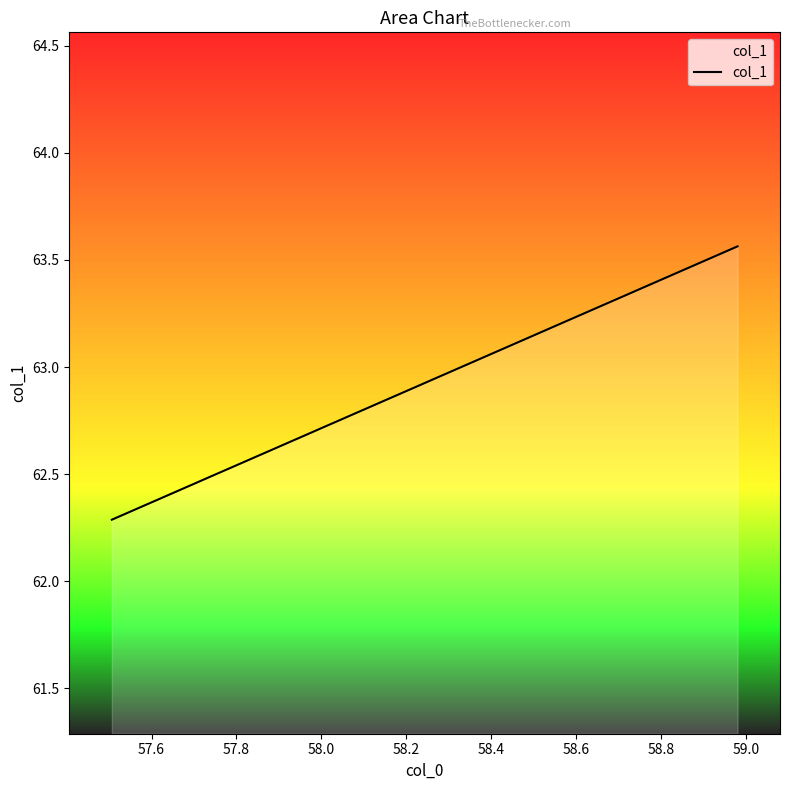

True or false: the data has more than 2 interior local peaks.

False